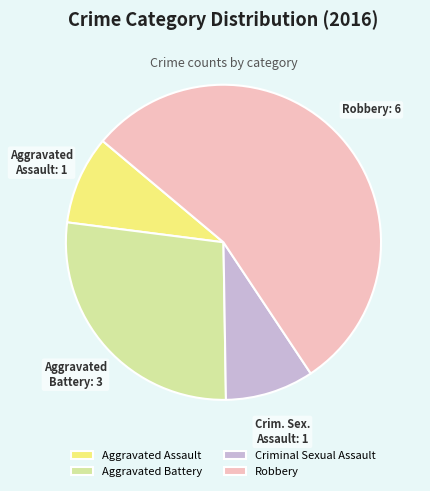

Approximately how many times larger is the value at Aggravated Battery compared to Criminal Sexual Assault?

3.0